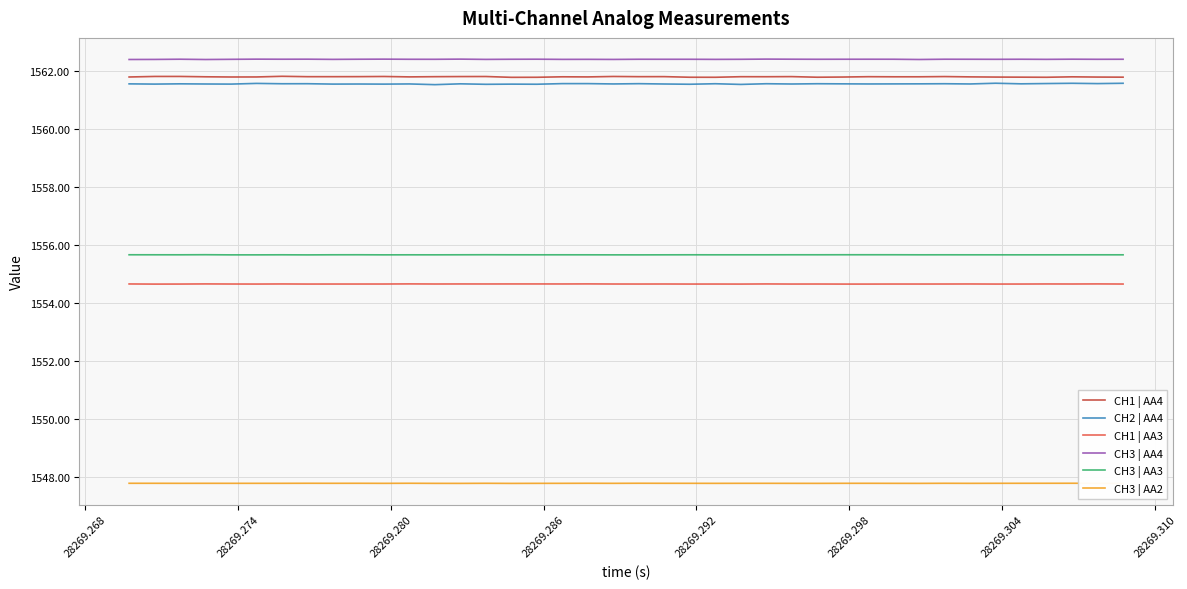

What is the greatest value displayed?

1562.4